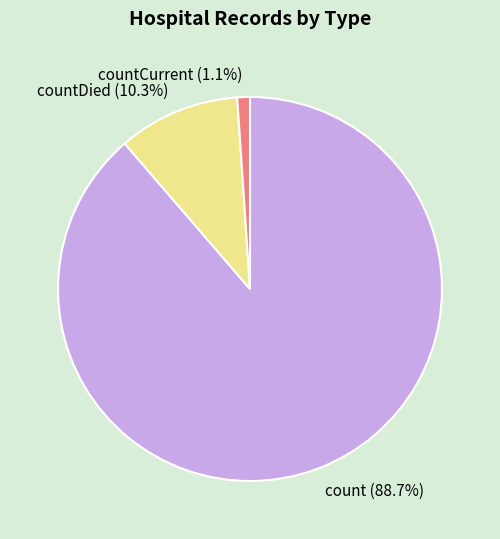

Is there any slice that represents more than half of the pie?

Yes